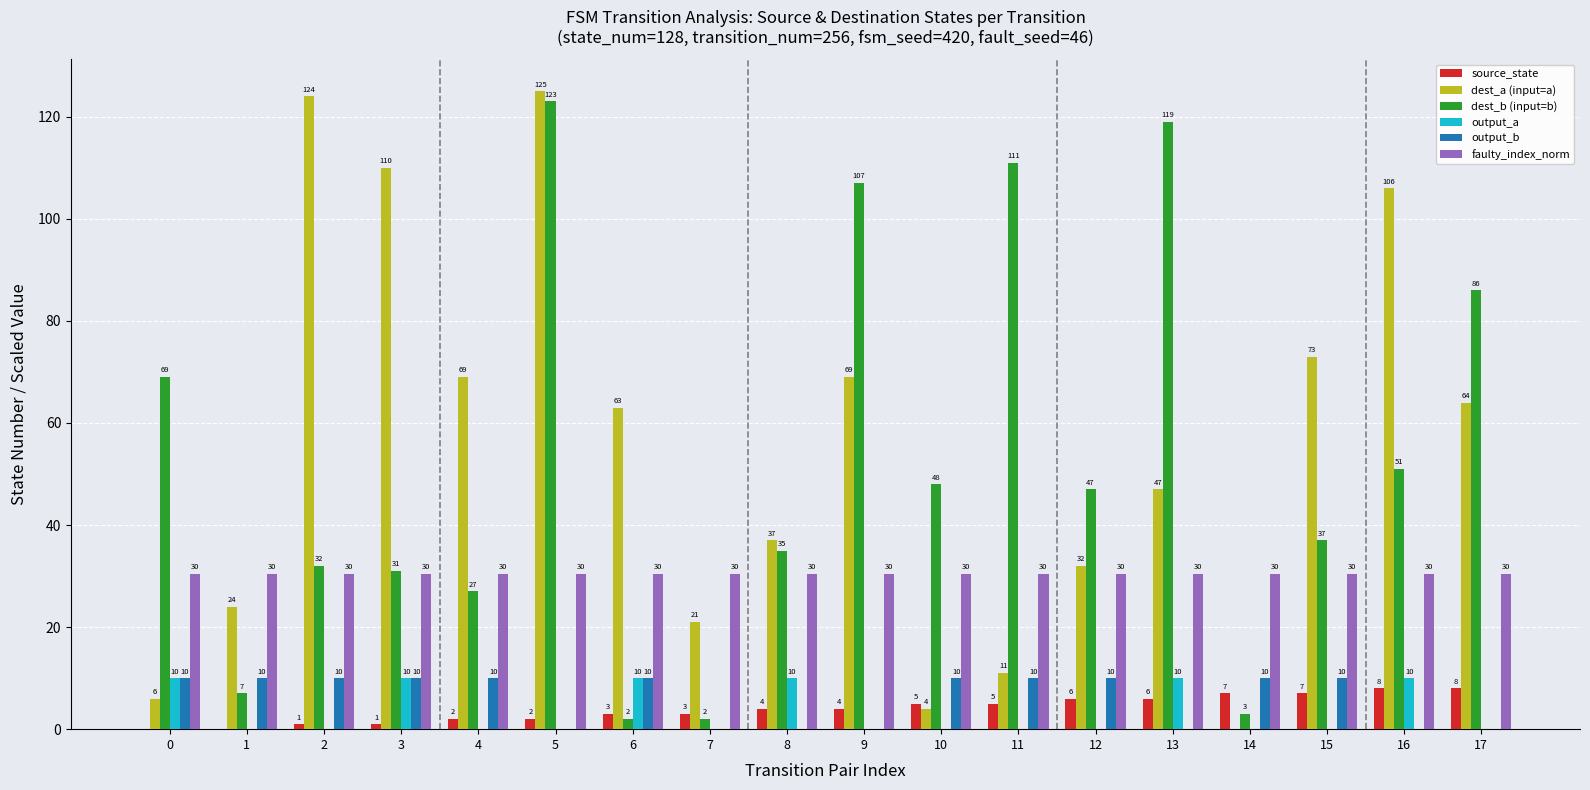

True or false: output_b has a value of 14.2 at 12.

False